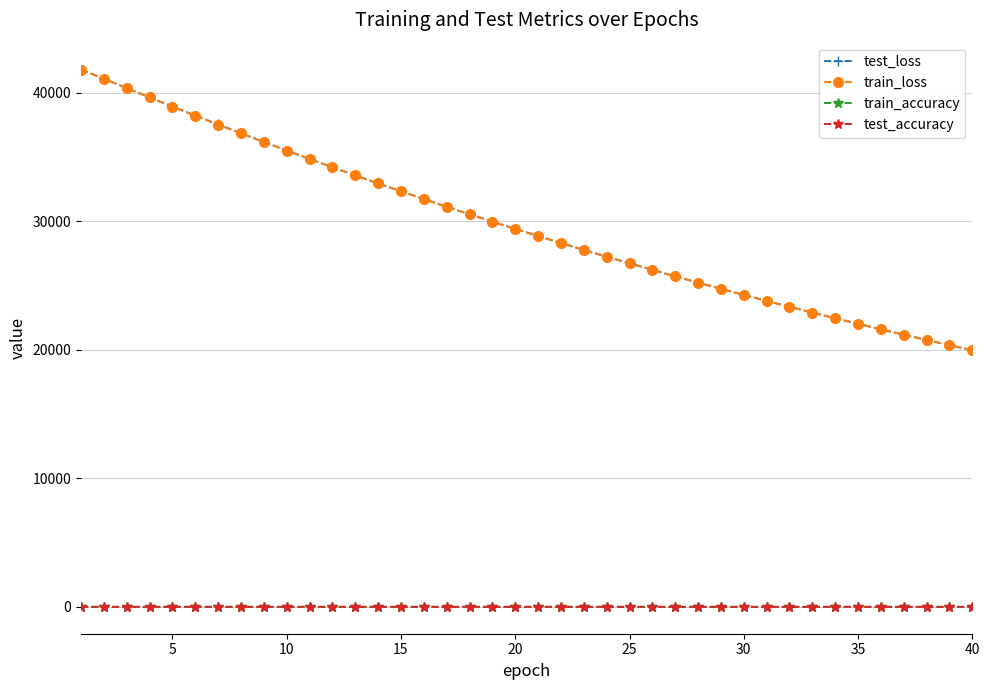

True or false: test_loss and train_accuracy cross at least once.

False